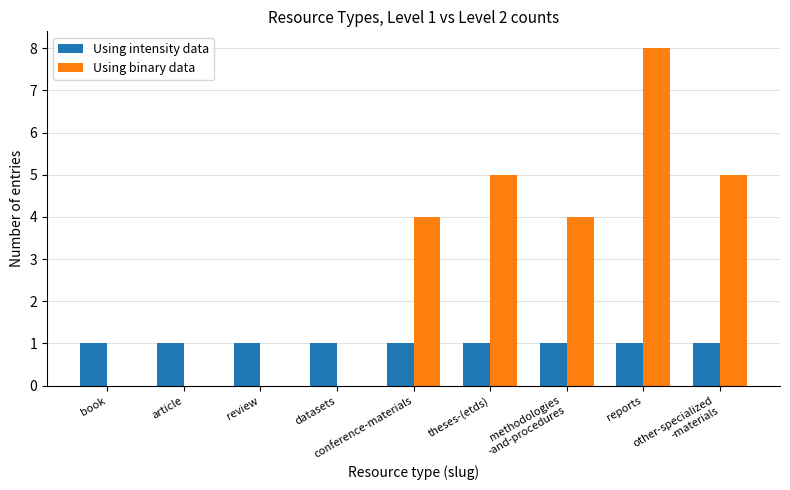

Count the number of categories in the chart.

9